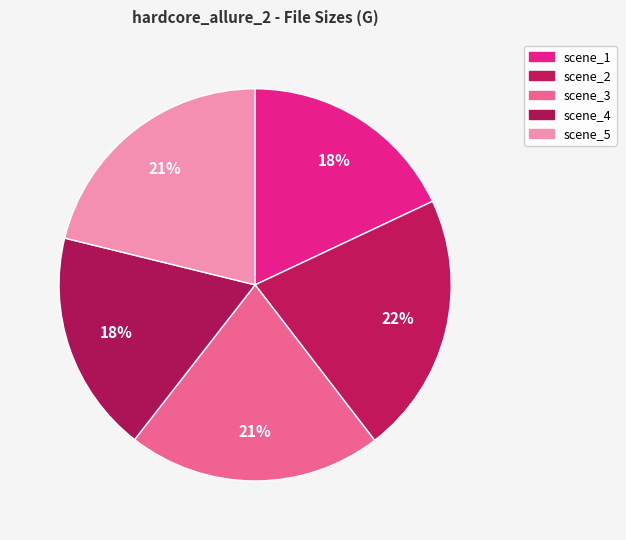

Approximately how many times larger is the value at scene_1 compared to scene_3?

0.9